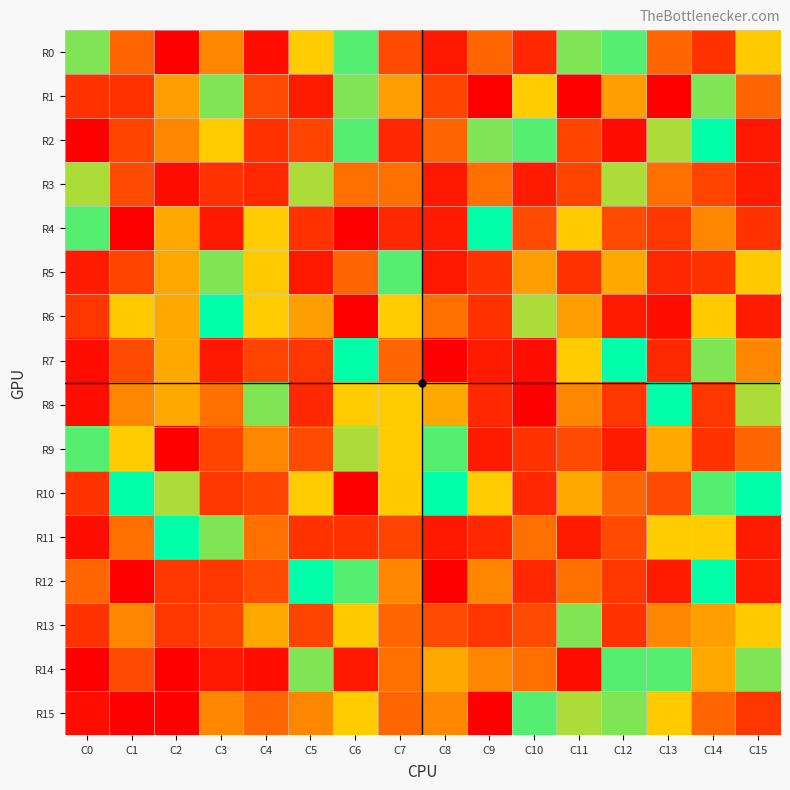

Reading right to left, extract all data points from this chart.

R0: C15=18	C14=28	C13=26	C12=21	C11=19	C10=13	C9=26	C8=29	C7=27	C6=21	C5=23	C4=11	C3=25	C2=10	C1=26	C0=19
R1: C15=26	C14=19	C13=10	C12=17	C11=10	C10=23	C9=30	C8=15	C7=17	C6=19	C5=12	C4=27	C3=19	C2=17	C1=28	C0=28
R2: C15=29	C14=20	C13=22	C12=11	C11=15	C10=21	C9=19	C8=26	C7=13	C6=21	C5=15	C4=28	C3=23	C2=25	C1=15	C0=10
R3: C15=12	C14=15	C13=16	C12=22	C11=15	C10=12	C9=16	C8=29	C7=16	C6=16	C5=22	C4=13	C3=28	C2=11	C1=27	C0=22
R4: C15=28	C14=25	C13=14	C12=27	C11=18	C10=27	C9=20	C8=12	C7=13	C6=10	C5=28	C4=23	C3=29	C2=24	C1=30	C0=21
R5: C15=18	C14=28	C13=13	C12=24	C11=28	C10=17	C9=28	C8=29	C7=21	C6=26	C5=29	C4=18	C3=19	C2=24	C1=15	C0=12
R6: C15=12	C14=18	C13=11	C12=12	C11=17	C10=22	C9=28	C8=16	C7=23	C6=30	C5=17	C4=23	C3=20	C2=24	C1=18	C0=14
R7: C15=25	C14=19	C13=13	C12=20	C11=23	C10=11	C9=12	C8=10	C7=26	C6=20	C5=14	C4=15	C3=29	C2=24	C1=27	C0=11
R8: C15=22	C14=14	C13=20	C12=14	C11=25	C10=30	C9=13	C8=24	C7=23	C6=23	C5=13	C4=19	C3=16	C2=24	C1=25	C0=11
R9: C15=26	C14=28	C13=24	C12=12	C11=27	C10=28	C9=12	C8=21	C7=23	C6=22	C5=27	C4=25	C3=15	C2=30	C1=23	C0=21
R10: C15=20	C14=21	C13=27	C12=26	C11=24	C10=13	C9=23	C8=20	C7=18	C6=10	C5=23	C4=15	C3=14	C2=22	C1=20	C0=28
R11: C15=12	C14=23	C13=23	C12=27	C11=12	C10=16	C9=13	C8=29	C7=15	C6=28	C5=28	C4=16	C3=19	C2=20	C1=16	C0=11
R12: C15=12	C14=20	C13=12	C12=14	C11=16	C10=13	C9=25	C8=10	C7=25	C6=21	C5=20	C4=27	C3=14	C2=14	C1=10	C0=26
R13: C15=18	C14=17	C13=25	C12=28	C11=19	C10=27	C9=14	C8=27	C7=26	C6=18	C5=15	C4=24	C3=15	C2=14	C1=25	C0=28
R14: C15=19	C14=24	C13=21	C12=21	C11=11	C10=16	C9=25	C8=24	C7=16	C6=29	C5=19	C4=11	C3=29	C2=30	C1=27	C0=30
R15: C15=14	C14=26	C13=18	C12=19	C11=22	C10=21	C9=10	C8=25	C7=26	C6=23	C5=25	C4=26	C3=25	C2=30	C1=30	C0=11